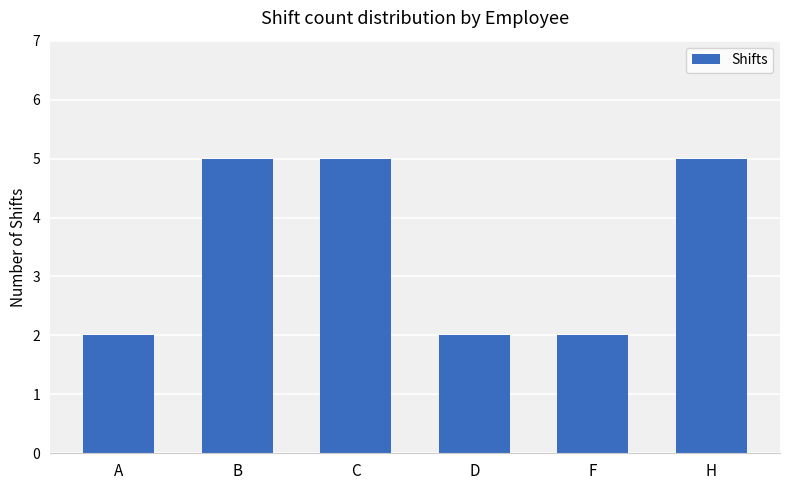

What is the label of the 4th bar from the left?

D